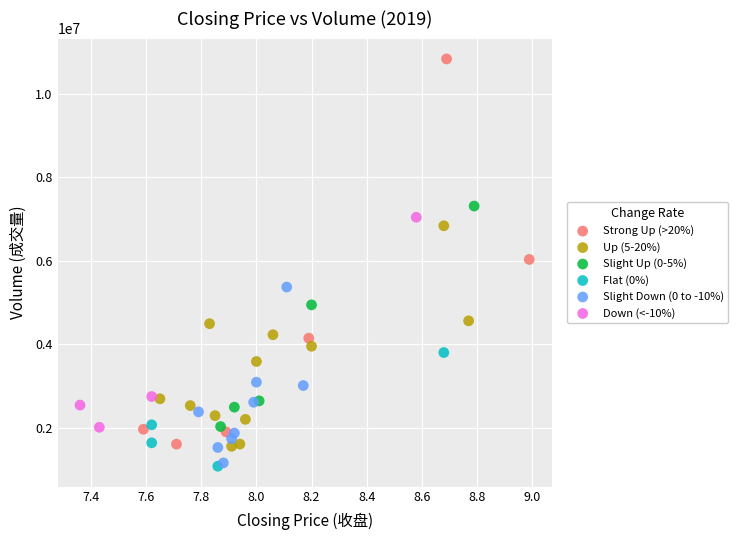

Which series has the largest Y range (max minus min)?

Strong Up (>20%)